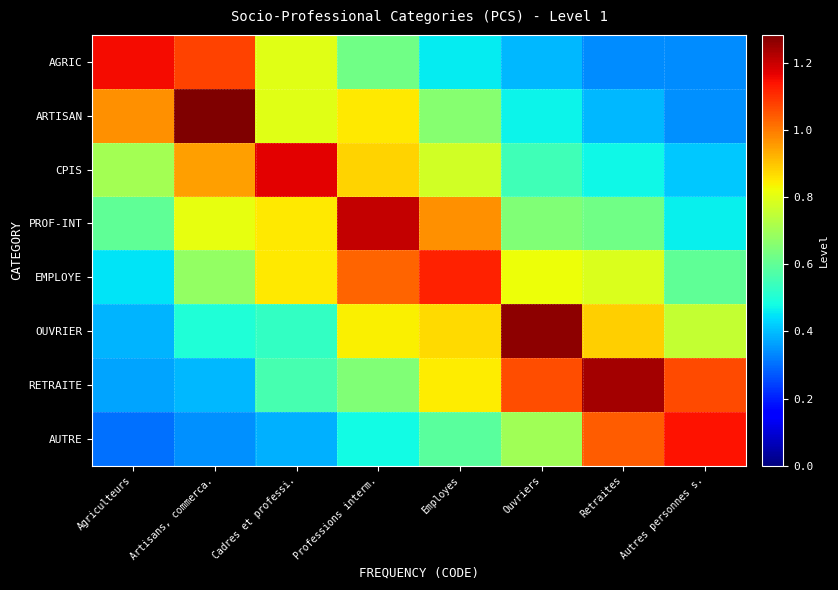

Reading right to left, transcribe all the data shown in this chart.

AGRIC: Autres personnes s.=0.3	Retraites=0.3	Ouvriers=0.4	Employes=0.5	Professions interm.=0.6	Cadres et professi.=0.8	Artisans, commerca.=1.1	Agriculteurs=1.1
ARTISAN: Autres personnes s.=0.3	Retraites=0.4	Ouvriers=0.5	Employes=0.7	Professions interm.=0.9	Cadres et professi.=0.8	Artisans, commerca.=1.3	Agriculteurs=1.0
CPIS: Autres personnes s.=0.4	Retraites=0.5	Ouvriers=0.5	Employes=0.8	Professions interm.=0.9	Cadres et professi.=1.2	Artisans, commerca.=0.9	Agriculteurs=0.7
PROF-INT: Autres personnes s.=0.5	Retraites=0.6	Ouvriers=0.6	Employes=1.0	Professions interm.=1.2	Cadres et professi.=0.9	Artisans, commerca.=0.8	Agriculteurs=0.6
EMPLOYE: Autres personnes s.=0.6	Retraites=0.8	Ouvriers=0.8	Employes=1.1	Professions interm.=1.0	Cadres et professi.=0.9	Artisans, commerca.=0.7	Agriculteurs=0.4
OUVRIER: Autres personnes s.=0.8	Retraites=0.9	Ouvriers=1.3	Employes=0.9	Professions interm.=0.8	Cadres et professi.=0.5	Artisans, commerca.=0.5	Agriculteurs=0.4
RETRAITE: Autres personnes s.=1.1	Retraites=1.2	Ouvriers=1.1	Employes=0.8	Professions interm.=0.7	Cadres et professi.=0.6	Artisans, commerca.=0.4	Agriculteurs=0.4
AUTRE: Autres personnes s.=1.1	Retraites=1.0	Ouvriers=0.7	Employes=0.6	Professions interm.=0.5	Cadres et professi.=0.4	Artisans, commerca.=0.3	Agriculteurs=0.3